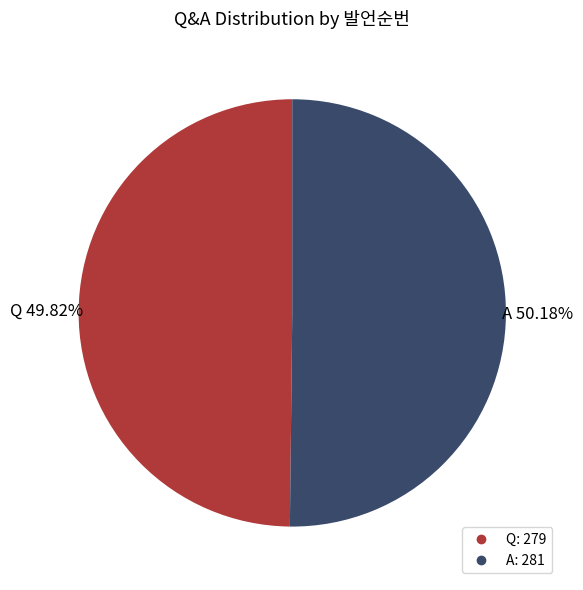

Count the number of slices in the pie.

2